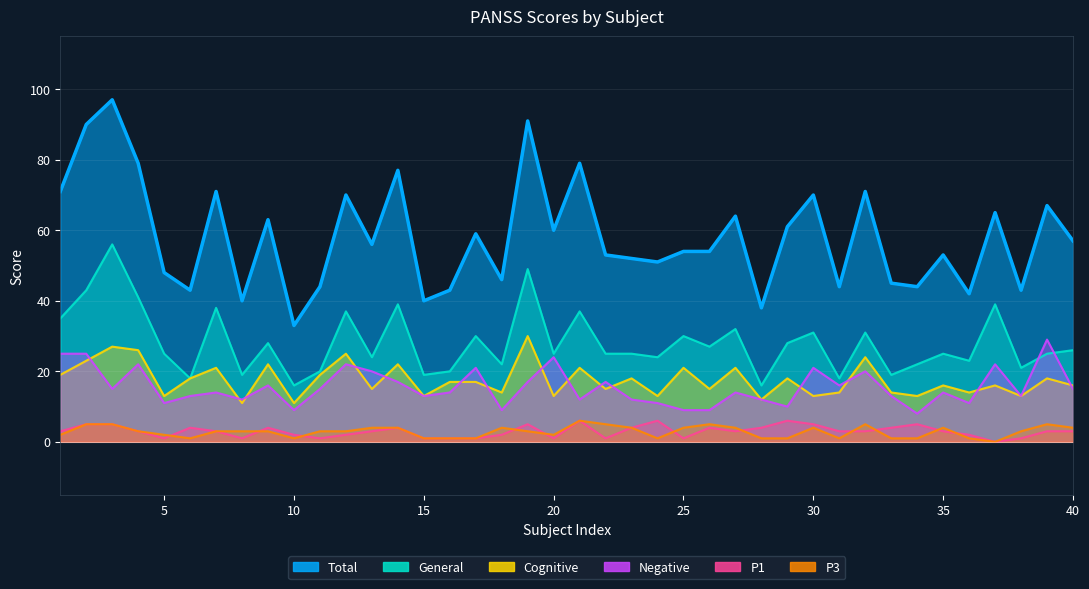

Rank the series by their maximum value, from highest to lowest.

Total, General, Cognitive, Negative, P1, P3